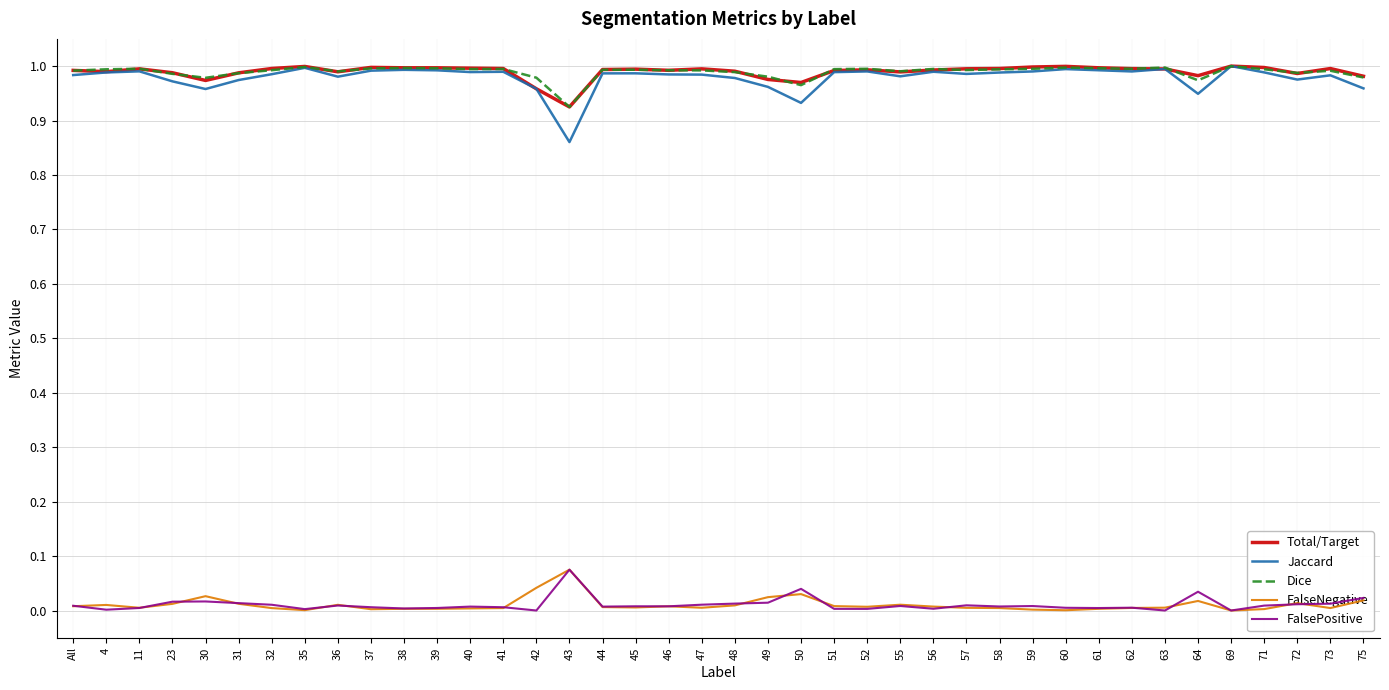

The Dice series shows 1.0 at 51. True or false?

True